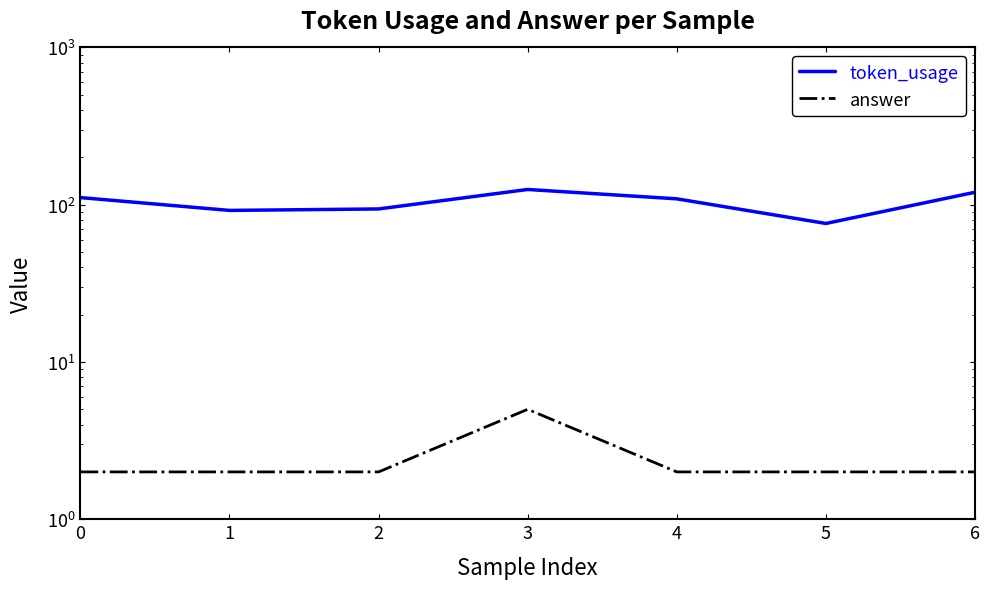

How many interior local valleys does the token_usage series have?

2